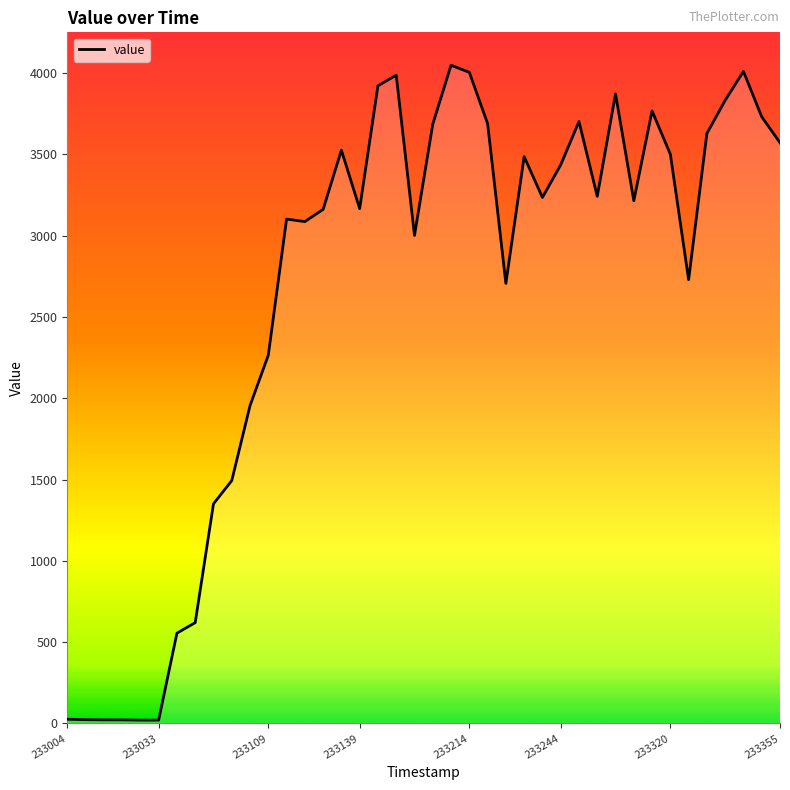

Count the number of values greater than 3235.

20